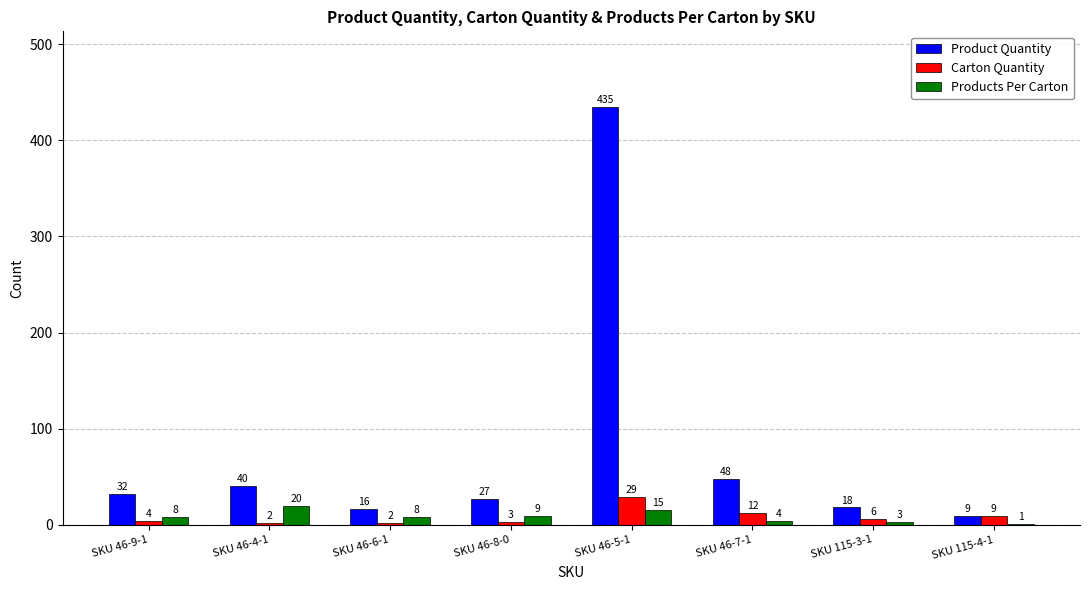

Between SKU 46-5-1 and SKU 115-3-1, which series saw the biggest shift?

Product Quantity